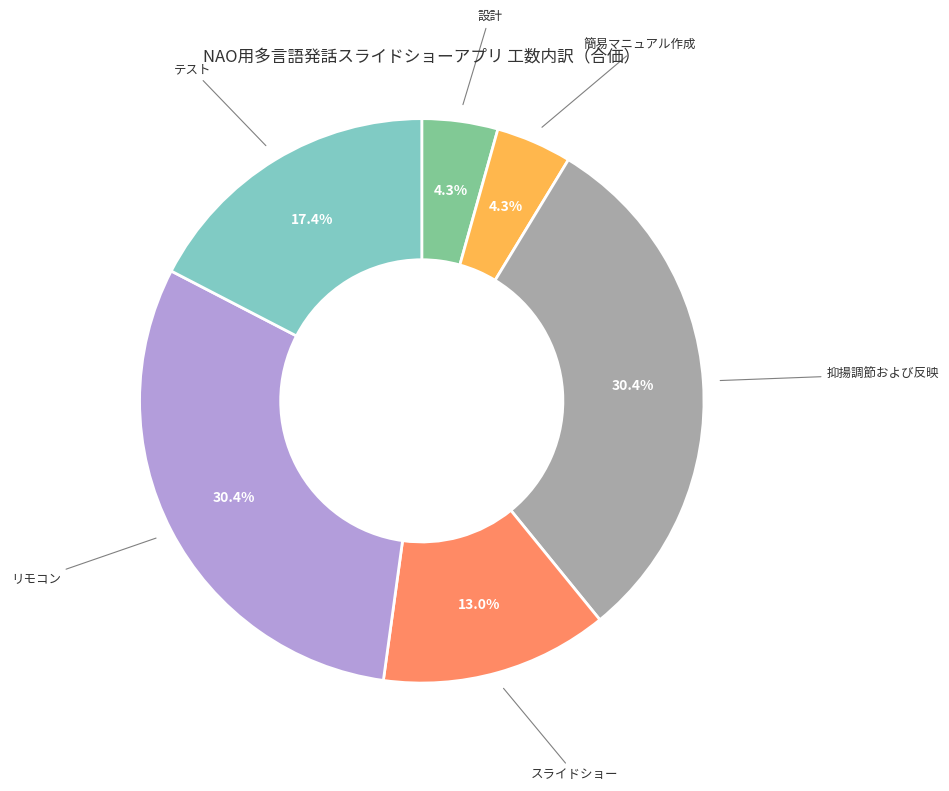

Is there any slice that represents more than half of the pie?

No